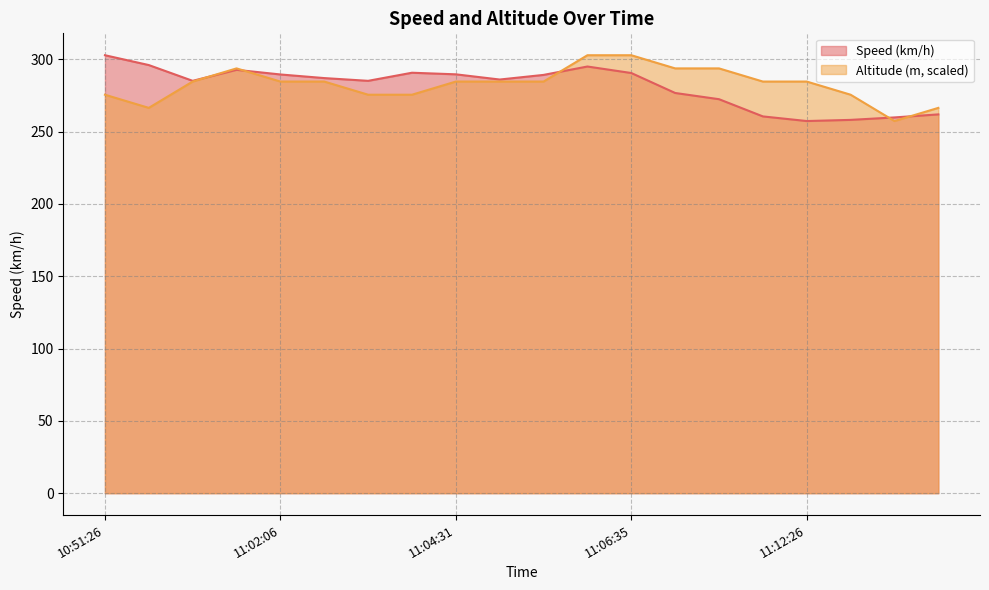

Which label corresponds to the largest value in the chart?

10:51:26